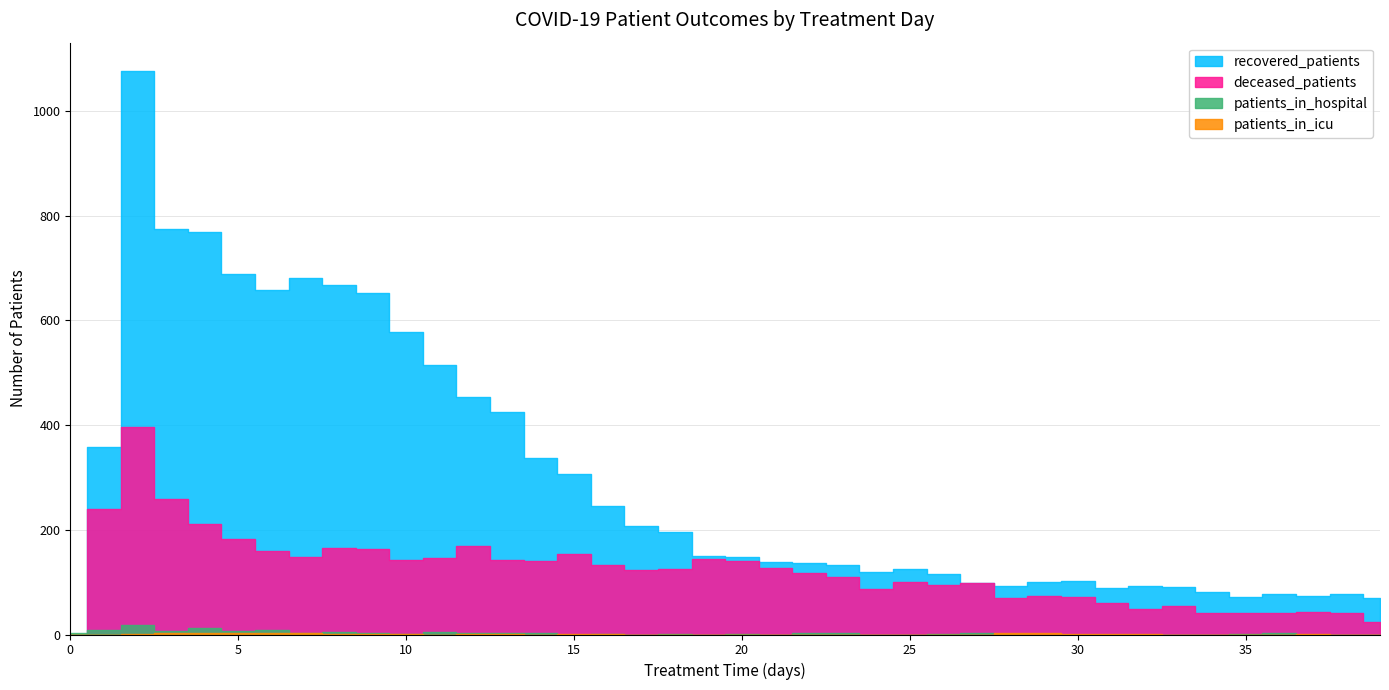

At 16, list the series in order from largest to smallest.

recovered_patients, deceased_patients, patients_in_hospital, patients_in_icu